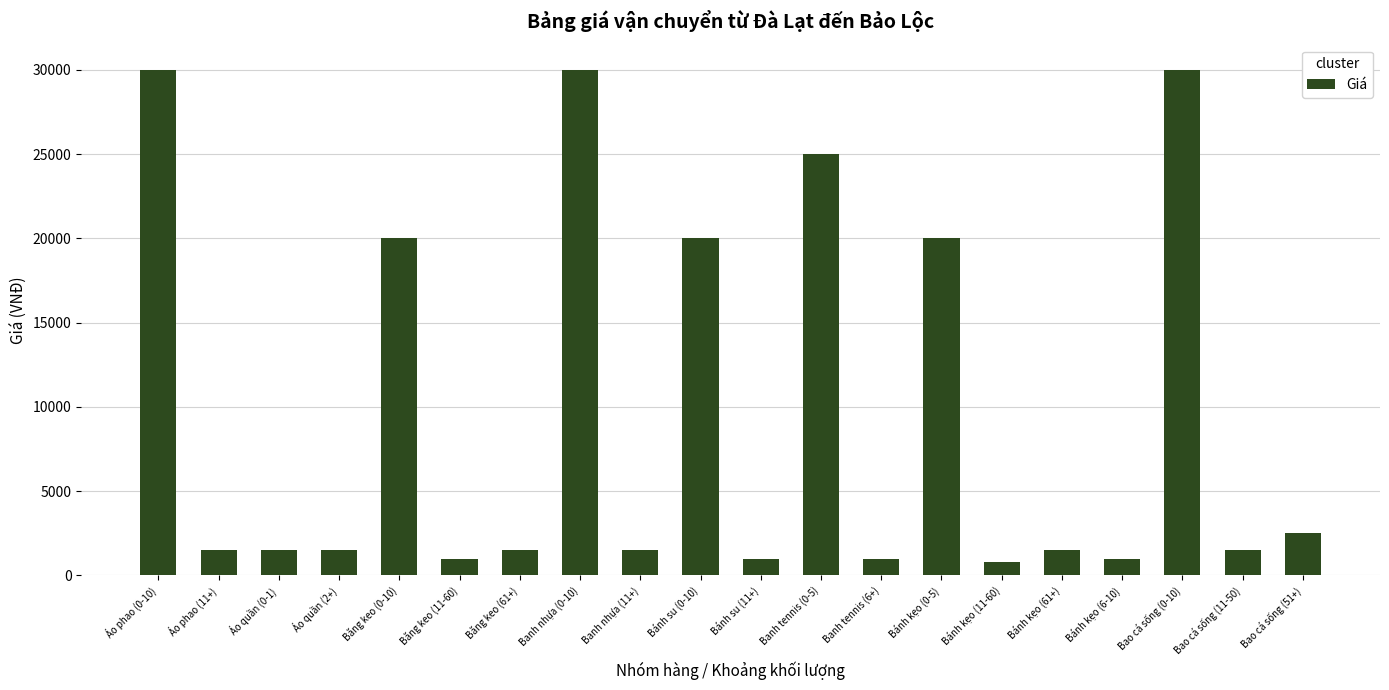

What is the difference between the values at Băng keo (0-10) and Áo quần (2+)?

18500